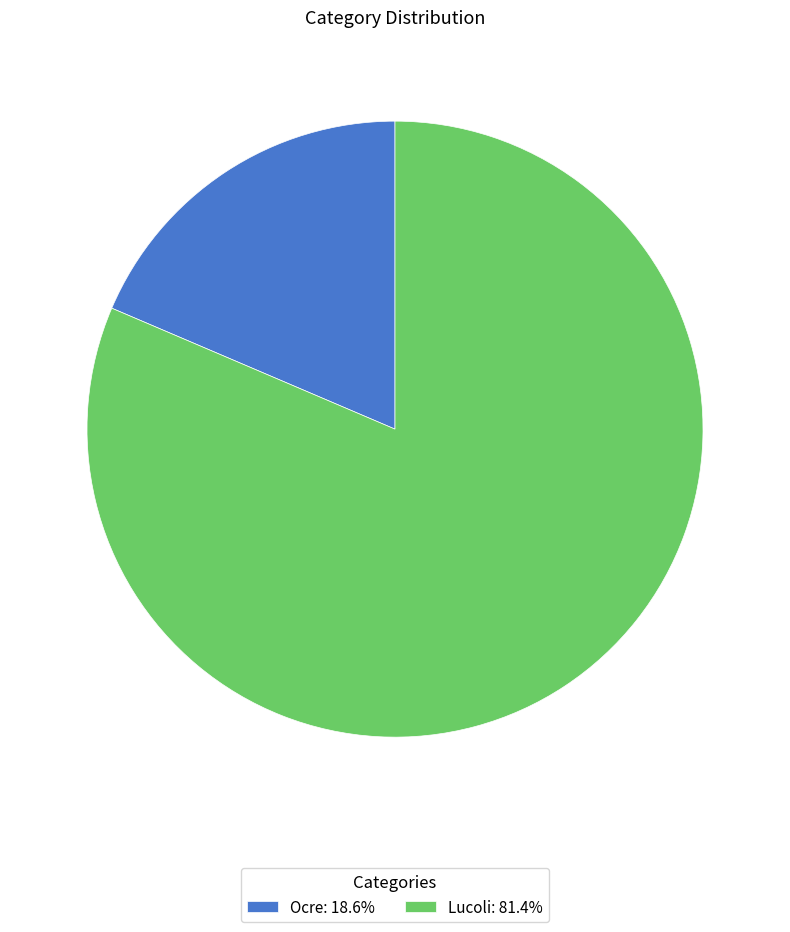

How many slices are in this pie chart?

2